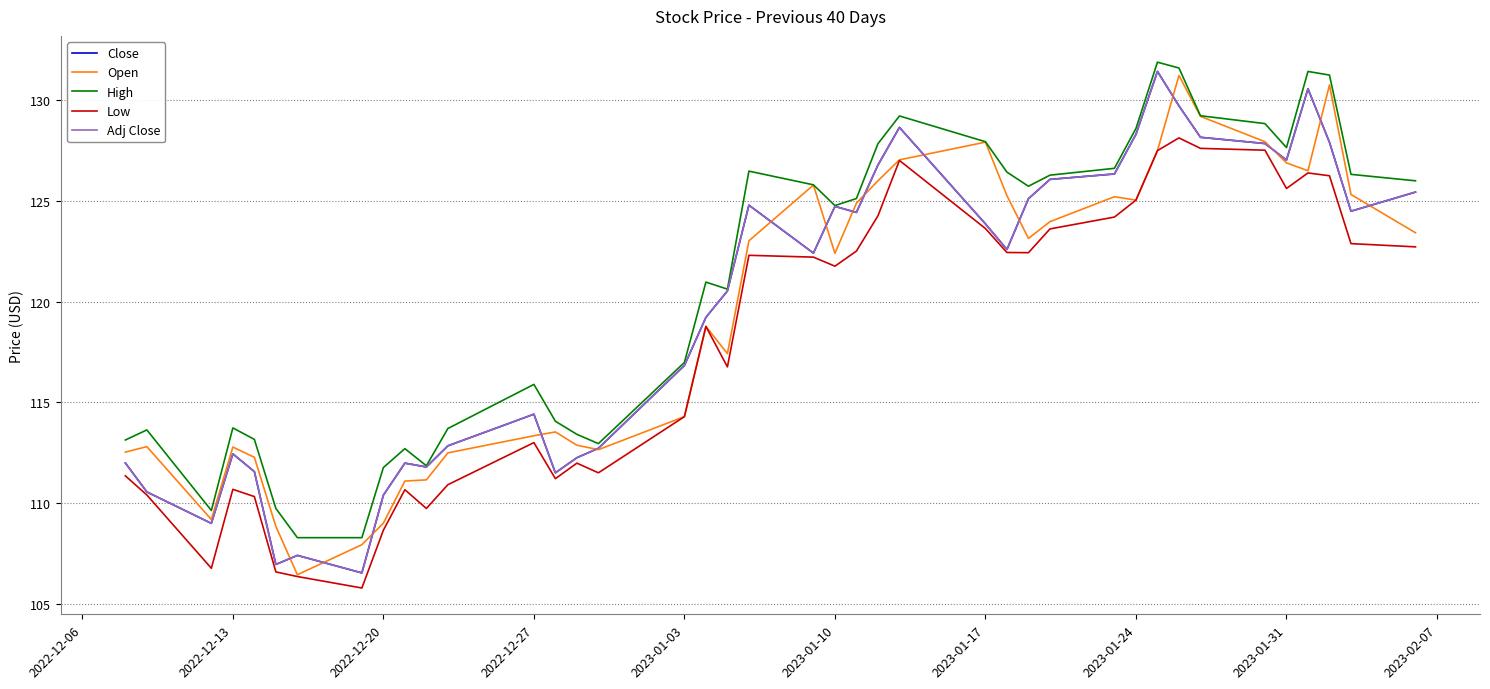

Does the chart display data point markers on the line(s)?

No